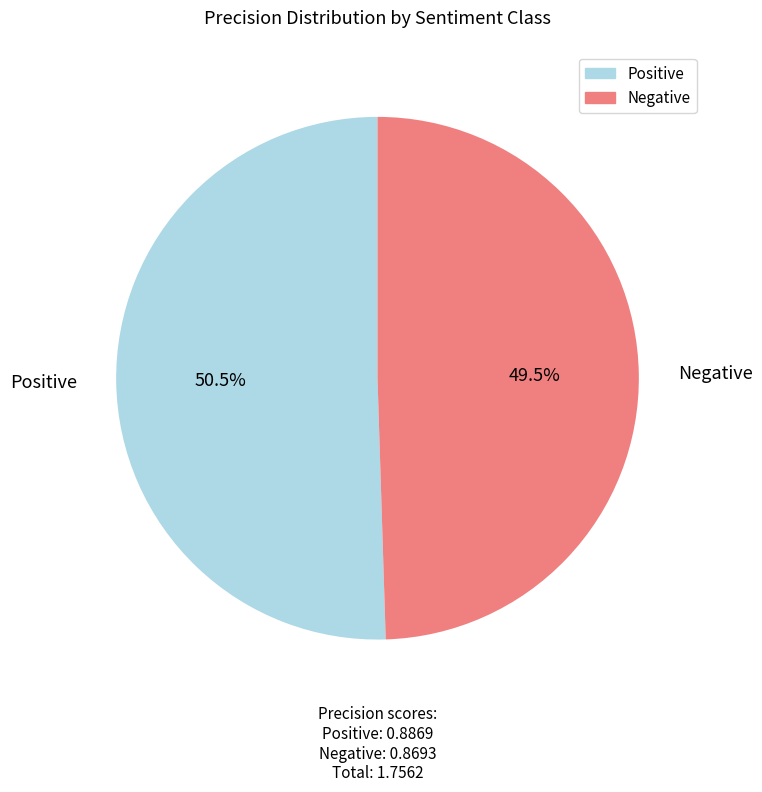

To the nearest percent, what is the difference between the largest and smallest slice percentages?

1%